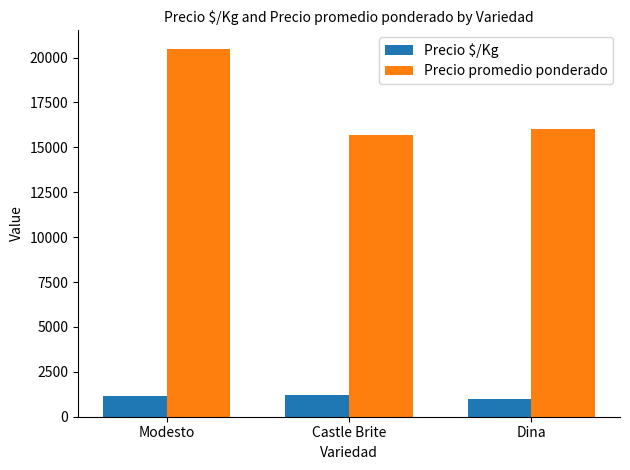

What is the difference between the maximum and minimum values in the Precio $/Kg series?

238.5